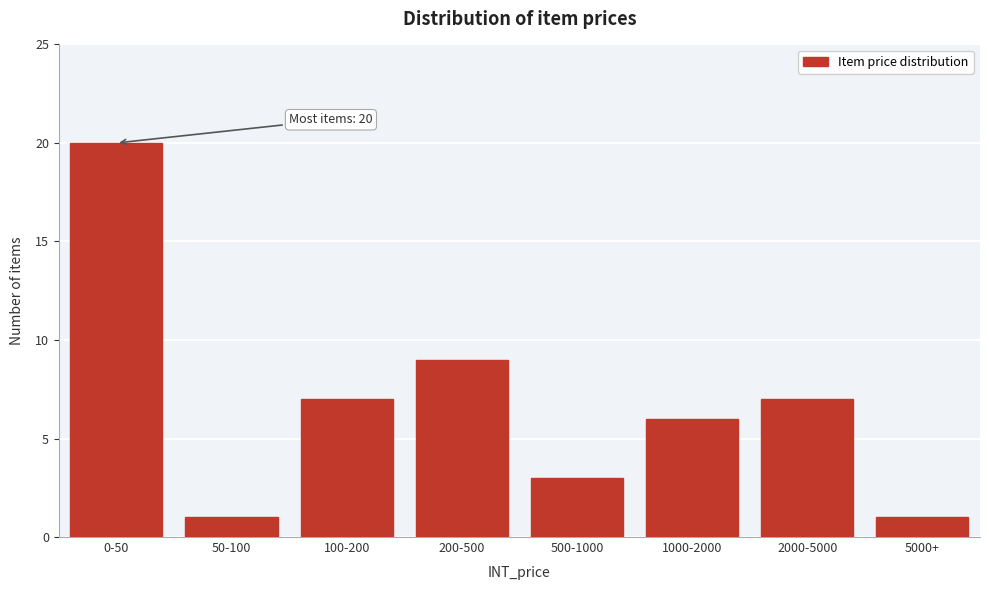

Reading left to right, extract all data points from this chart.

20	1	7	9	3	6	7	1